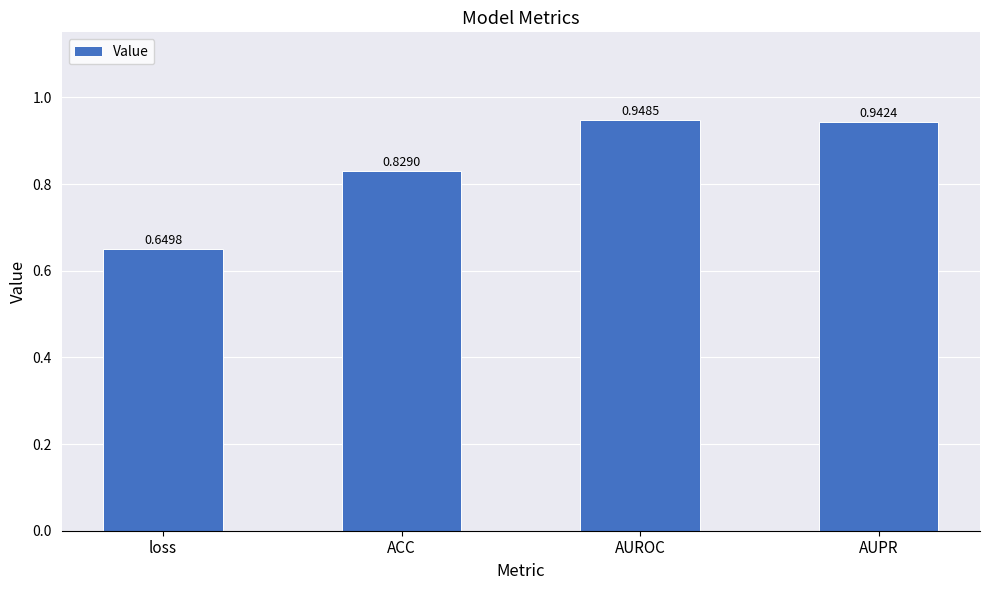

What is the change in value from loss to AUPR?

+0.3